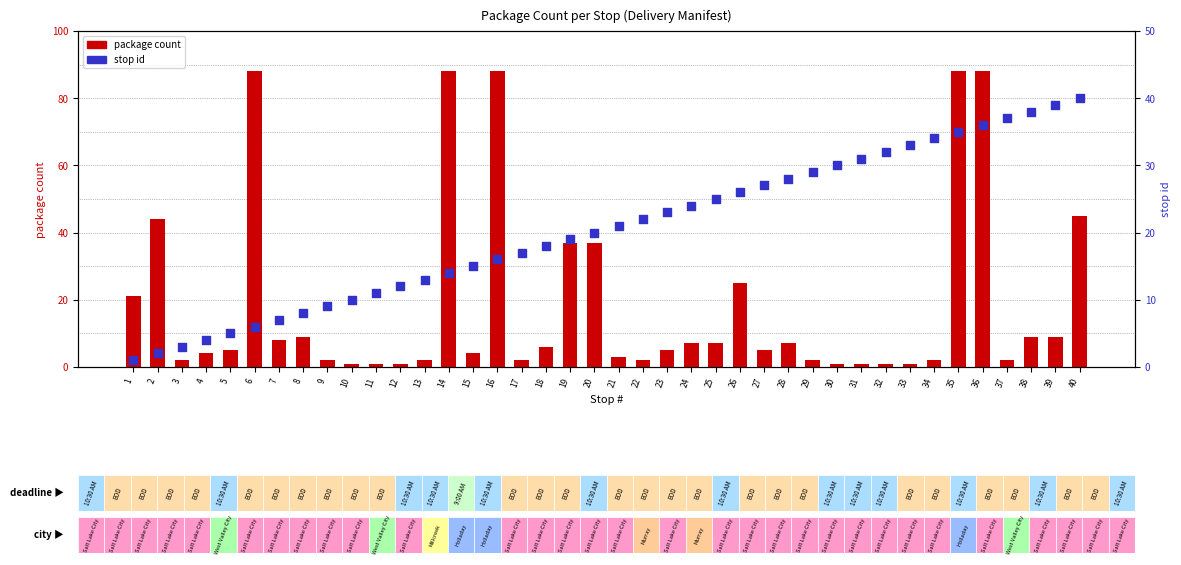

Which series reaches the maximum Y coordinate?

package count